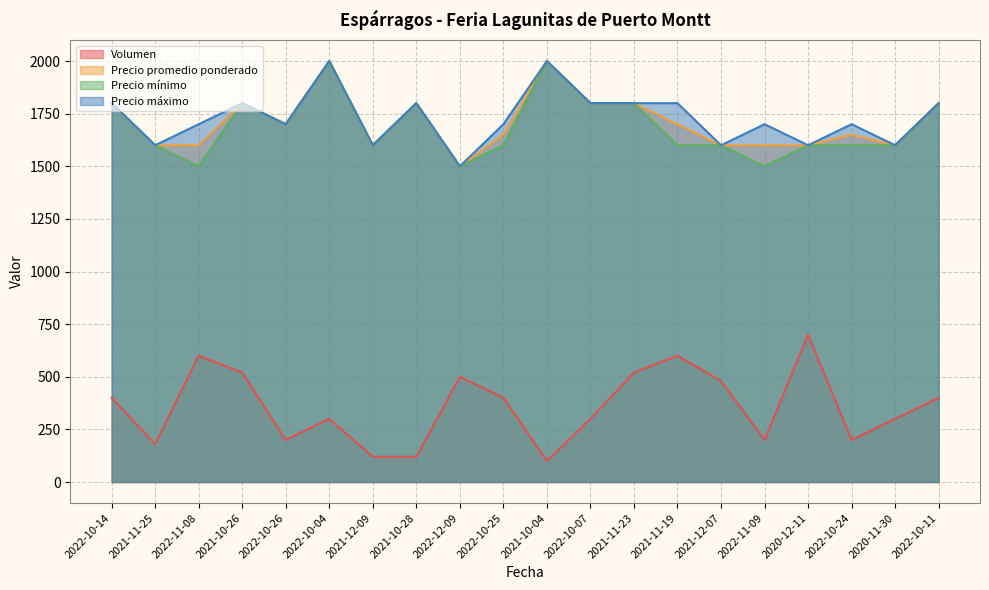

Reading left to right, extract all data points from this chart.

Volumen: 2022-10-14=400	2021-11-25=180	2022-11-08=600	2021-10-26=520	2022-10-26=200	2022-10-04=300	2021-12-09=120	2021-10-28=120	2022-12-09=500	2022-10-25=400	2021-10-04=100	2022-10-07=300	2021-11-23=520	2021-11-19=600	2021-12-07=480	2022-11-09=200	2020-12-11=700	2022-10-24=200	2020-11-30=300	2022-10-11=400
Precio promedio ponderado: 2022-10-14=1800	2021-11-25=1600	2022-11-08=1600	2021-10-26=1800	2022-10-26=1700	2022-10-04=2000	2021-12-09=1600	2021-10-28=1800	2022-12-09=1500	2022-10-25=1650	2021-10-04=2000	2022-10-07=1800	2021-11-23=1800	2021-11-19=1700	2021-12-07=1600	2022-11-09=1600	2020-12-11=1600	2022-10-24=1650	2020-11-30=1600	2022-10-11=1800
Precio mínimo: 2022-10-14=1800	2021-11-25=1600	2022-11-08=1500	2021-10-26=1800	2022-10-26=1700	2022-10-04=2000	2021-12-09=1600	2021-10-28=1800	2022-12-09=1500	2022-10-25=1600	2021-10-04=2000	2022-10-07=1800	2021-11-23=1800	2021-11-19=1600	2021-12-07=1600	2022-11-09=1500	2020-12-11=1600	2022-10-24=1600	2020-11-30=1600	2022-10-11=1800
Precio máximo: 2022-10-14=1800	2021-11-25=1600	2022-11-08=1700	2021-10-26=1800	2022-10-26=1700	2022-10-04=2000	2021-12-09=1600	2021-10-28=1800	2022-12-09=1500	2022-10-25=1700	2021-10-04=2000	2022-10-07=1800	2021-11-23=1800	2021-11-19=1800	2021-12-07=1600	2022-11-09=1700	2020-12-11=1600	2022-10-24=1700	2020-11-30=1600	2022-10-11=1800